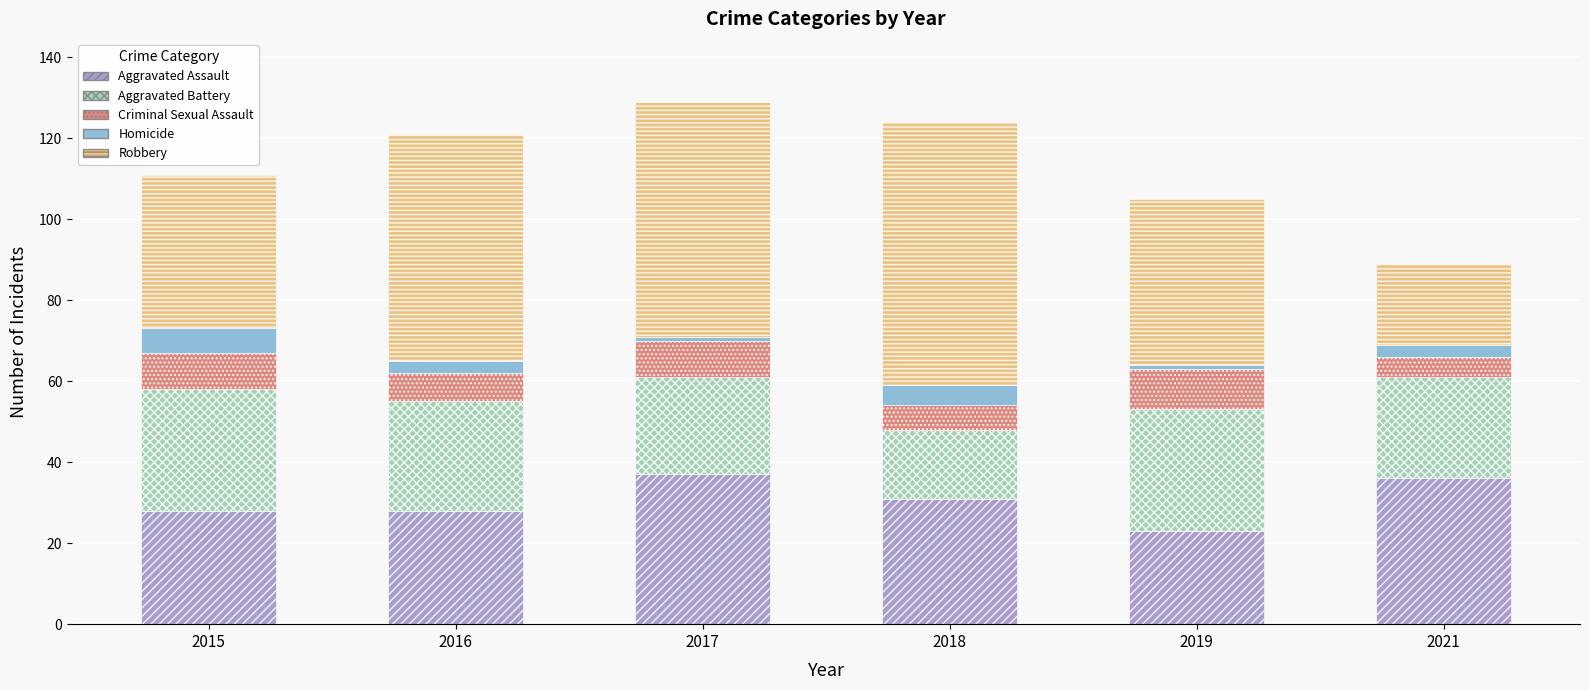

True or false: Aggravated Assault has a value of 14 at 2018.

False